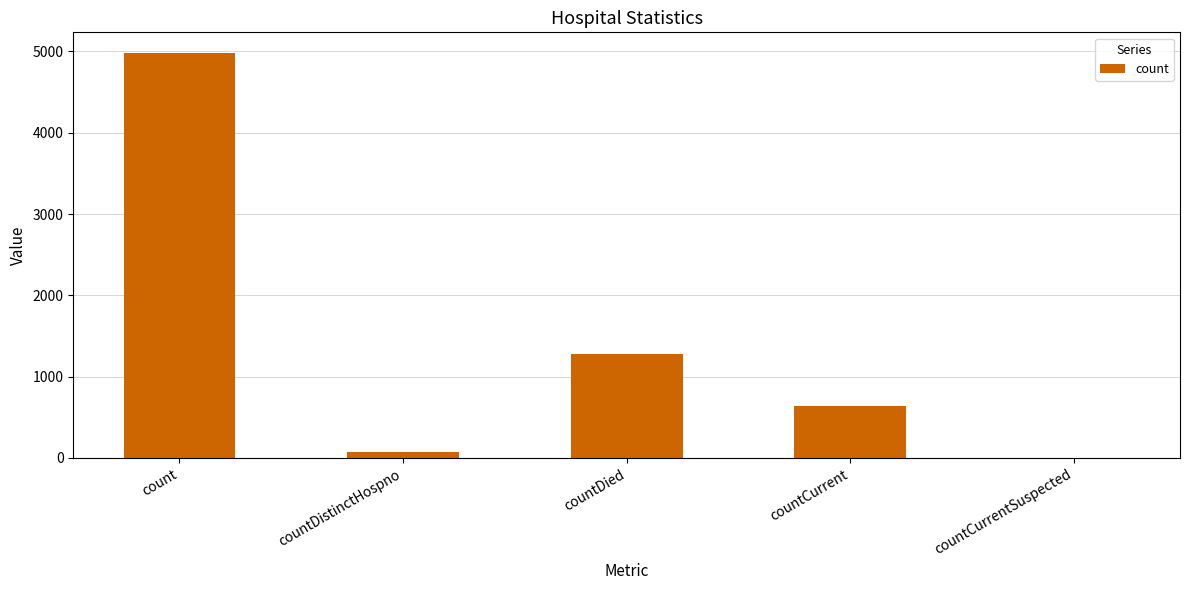

Count the number of data series in this chart.

1